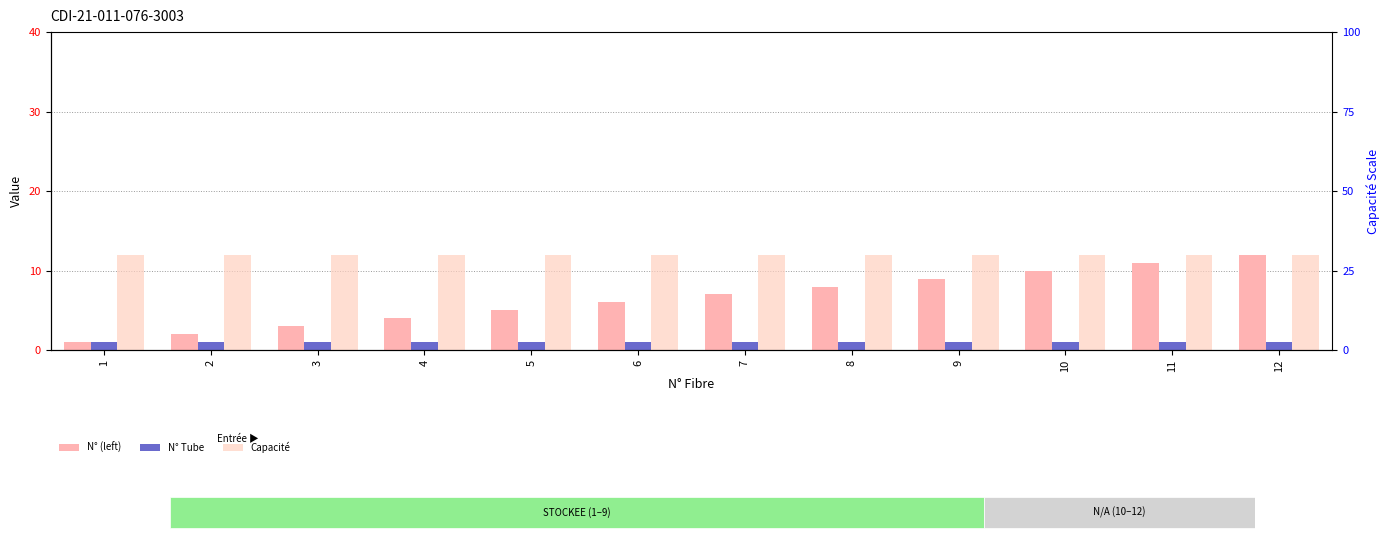

Which series has the widest spread of values?

N° (left)